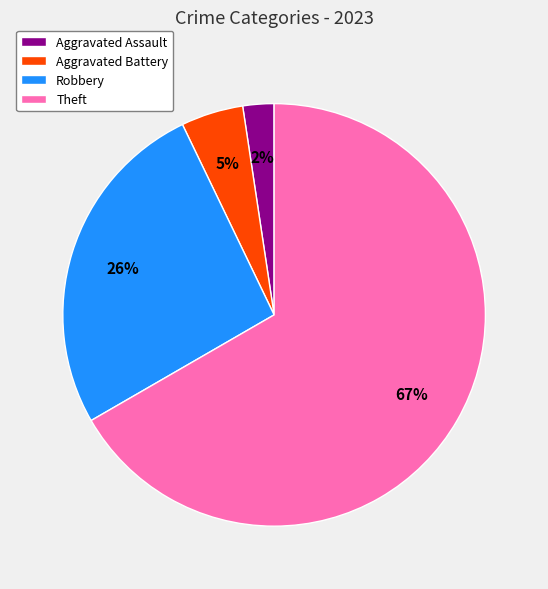

The Aggravated Battery slice represents 5% of the pie. True or false?

True